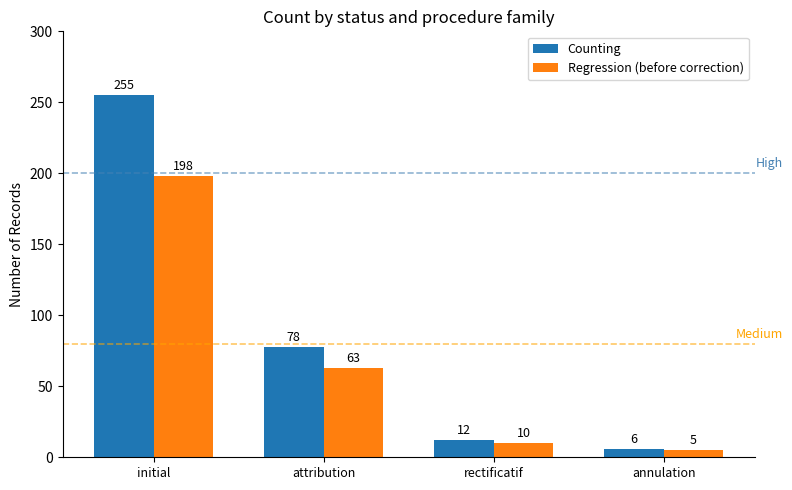

Reading left to right, extract all data points from this chart.

Counting: 255	78	12	6
Regression (before correction): 198	63	10	5